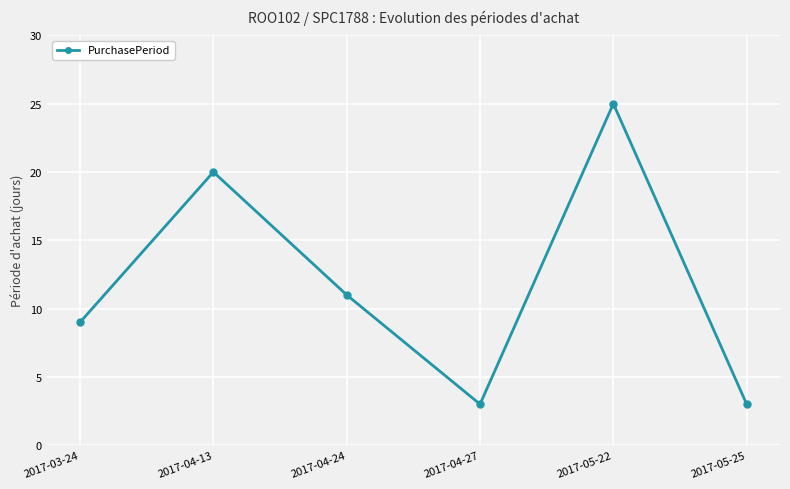

How many lines are shown in the chart?

1